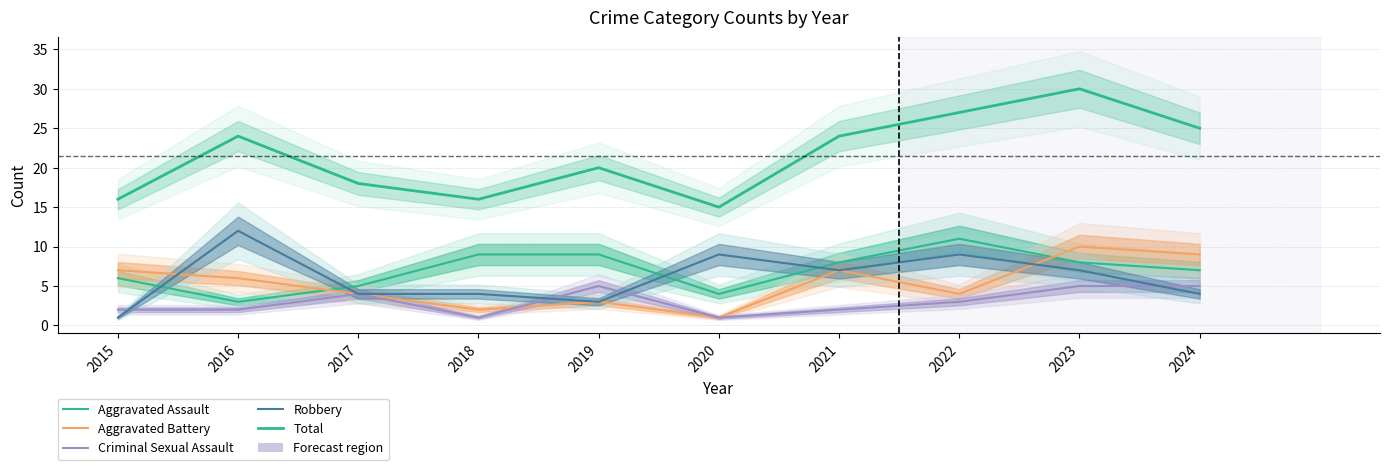

Which series ends up on top after the final intersection of Aggravated Battery and Robbery?

Aggravated Battery